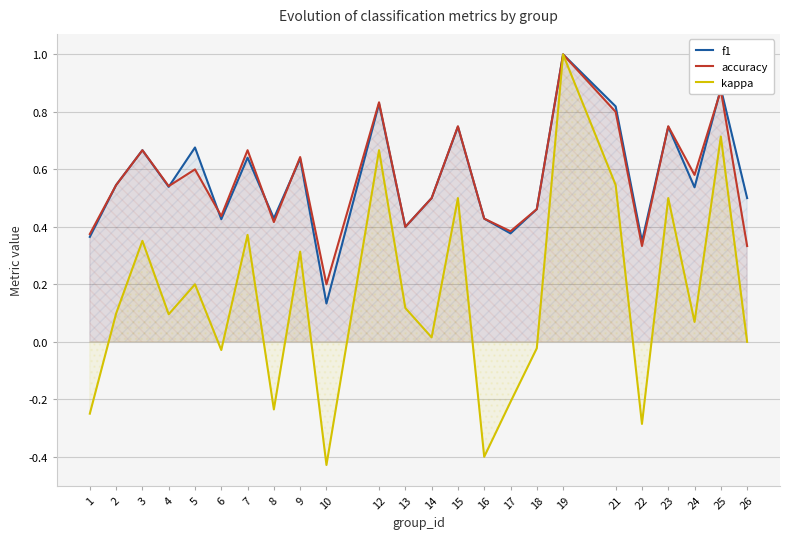

In f1, how many points are lower than both neighbors (excluding endpoints)?

8